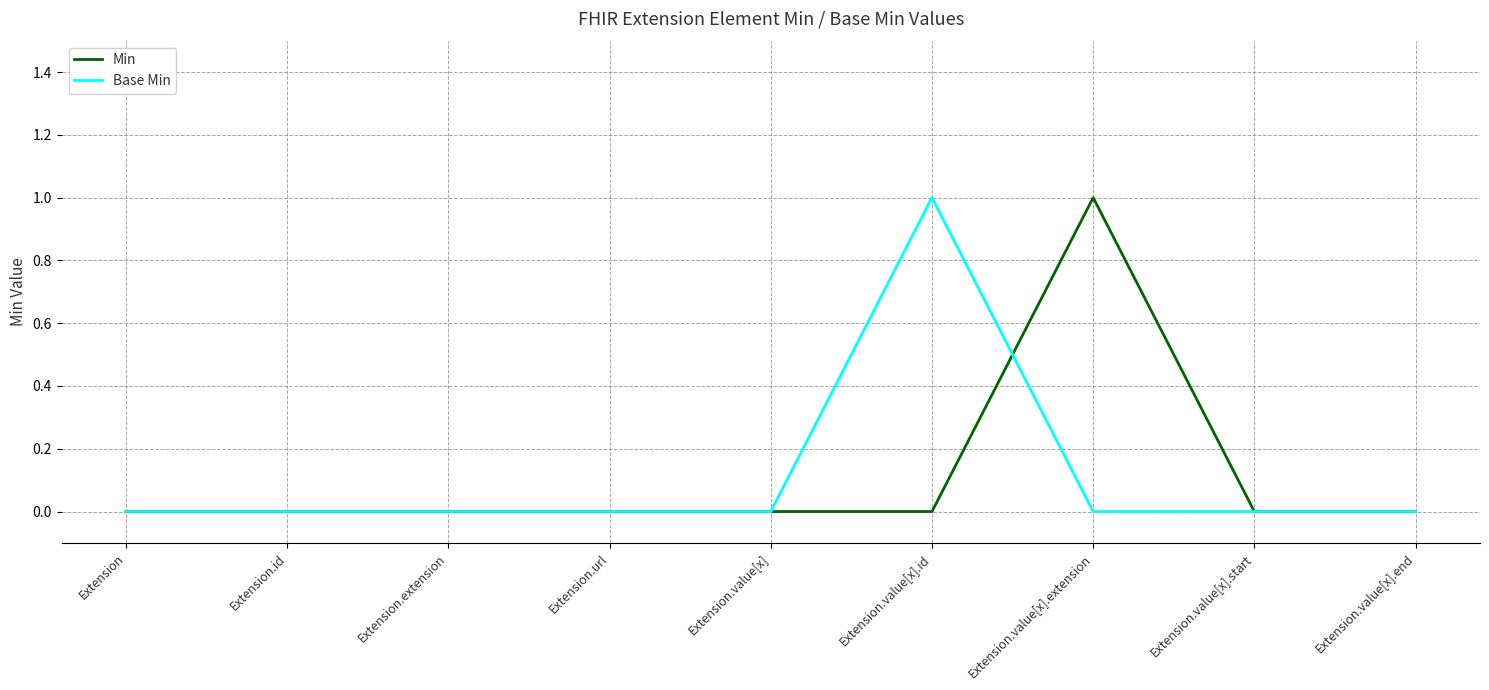

At Extension.value[x].extension, list the series in order from smallest to largest.

Base Min, Min